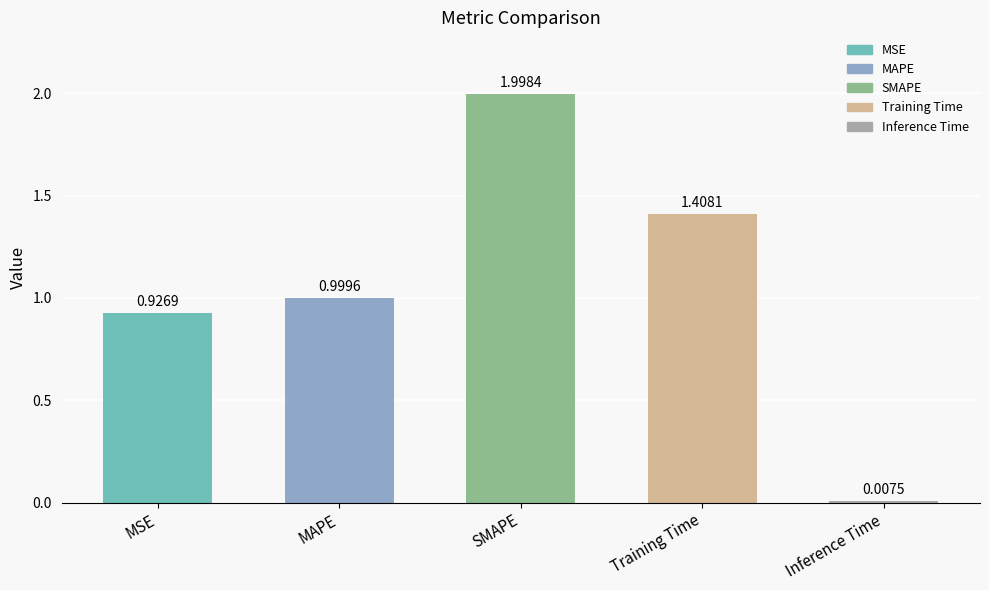

What is the difference between the second highest and second lowest values?

0.5